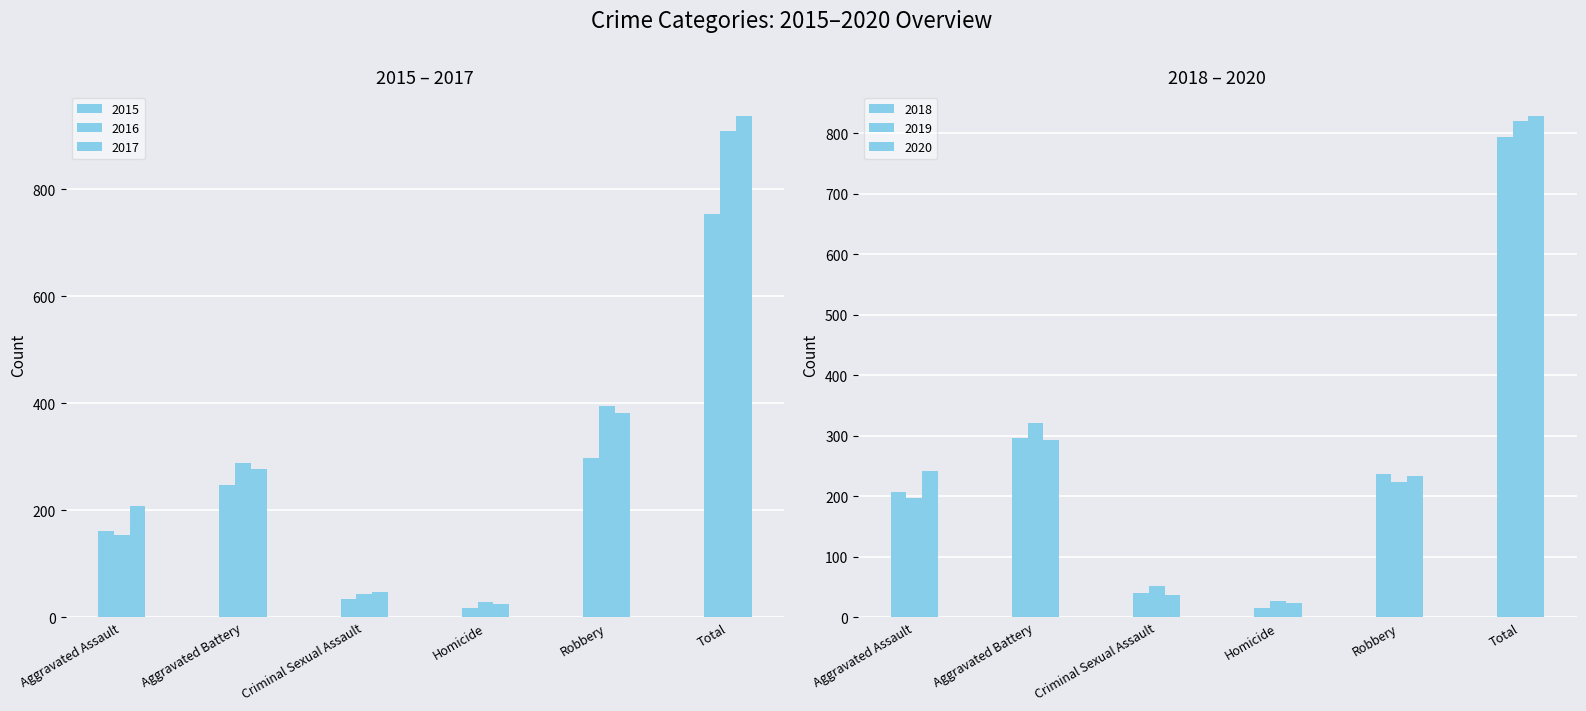

What is the difference between the highest and lowest values at Aggravated Battery?

75